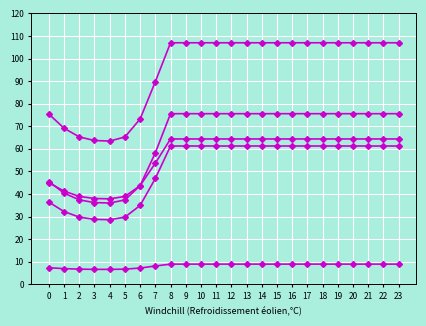

How many lines are shown in the chart?

5